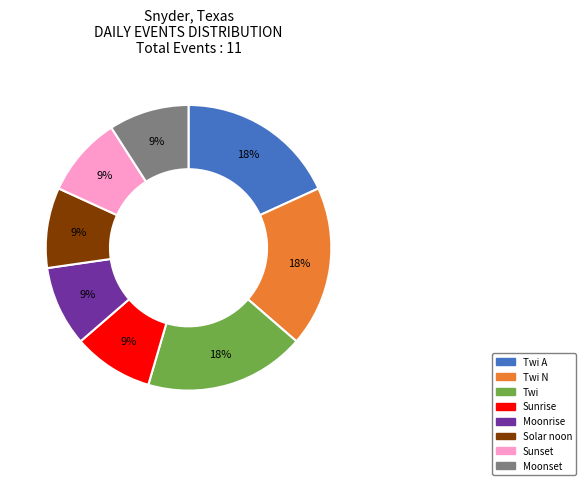

True or false: Twi N accounts for 18% of the total.

True